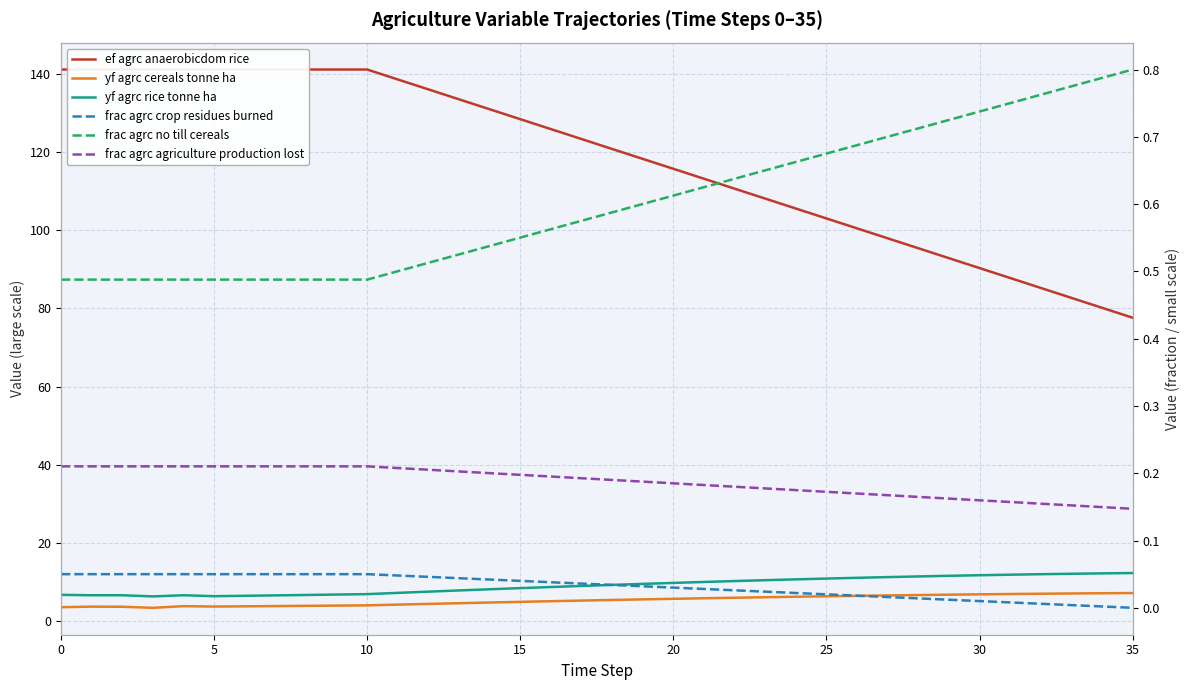

At which category is the sum across all series the highest?

10